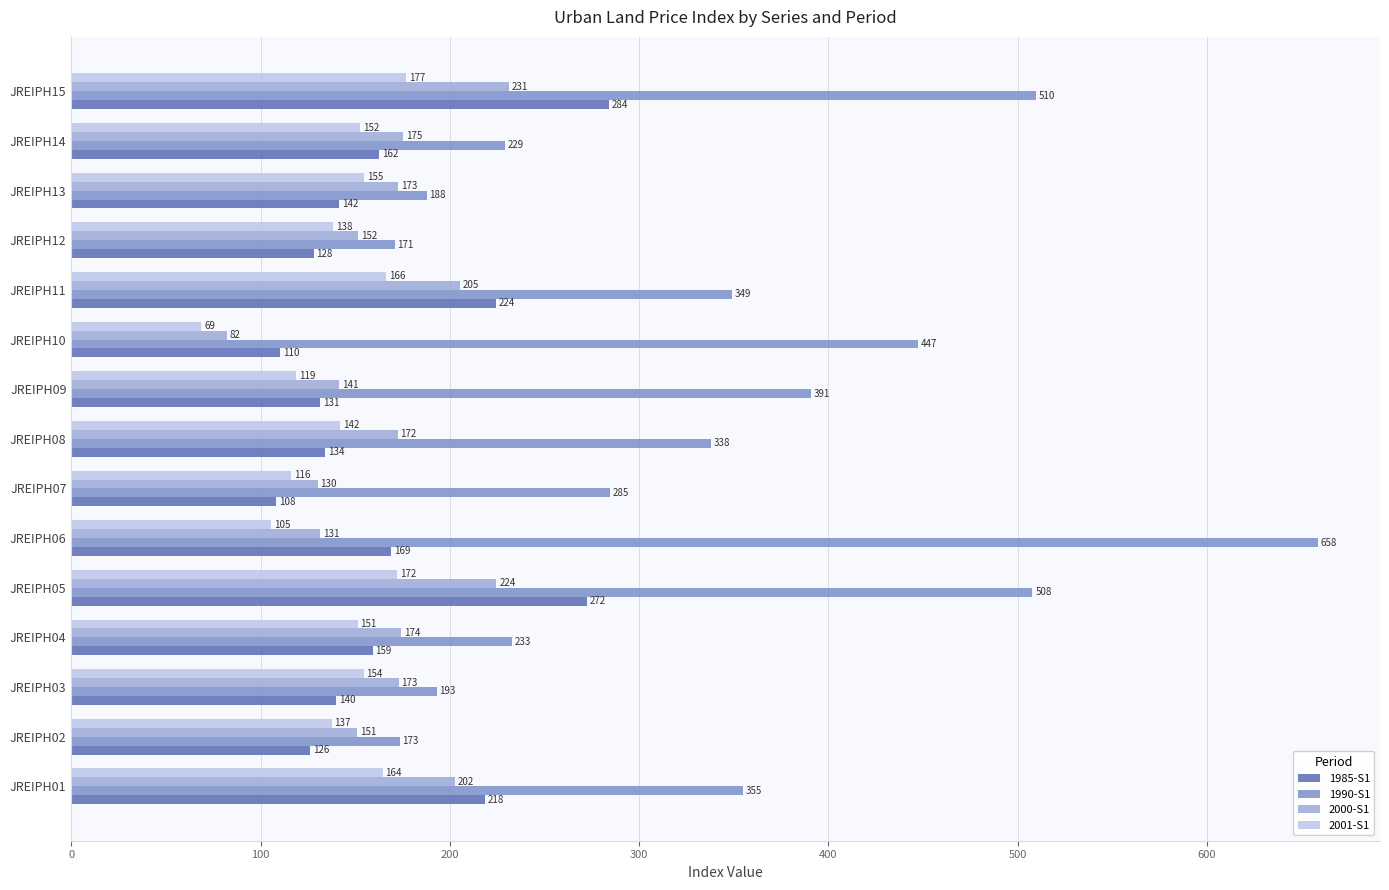

At which category does the chart reach its minimum across all series?

JREIPH10